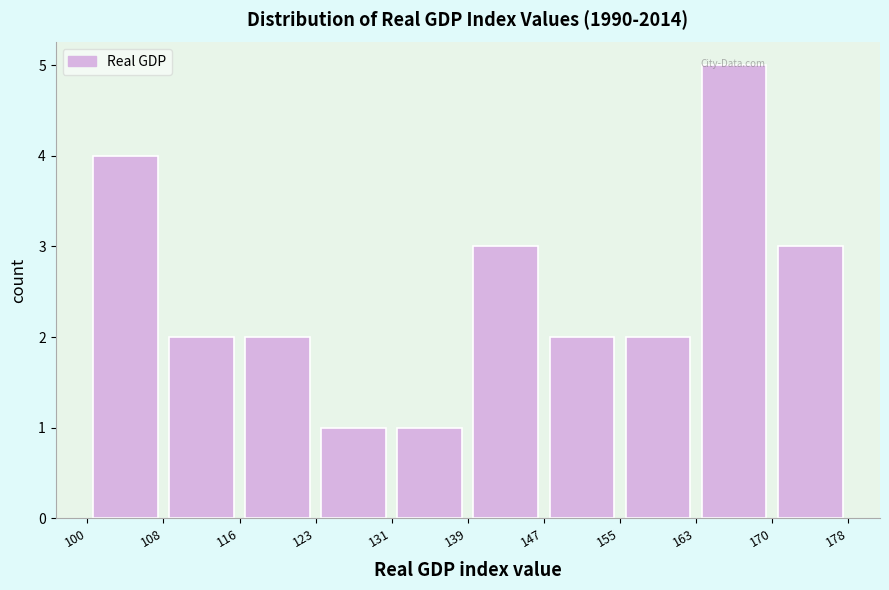

Reading left to right, transcribe this chart: for each bar, give the range it covers on the x-axis and its height. The values are not printed on the chart, so give them approximately, as read against the axis.

100 to 108: 4
108 to 116: 2
116 to 123: 2
123 to 131: 1
131 to 139: 1
139 to 147: 3
147 to 155: 2
155 to 163: 2
163 to 170: 5
170 to 178: 3